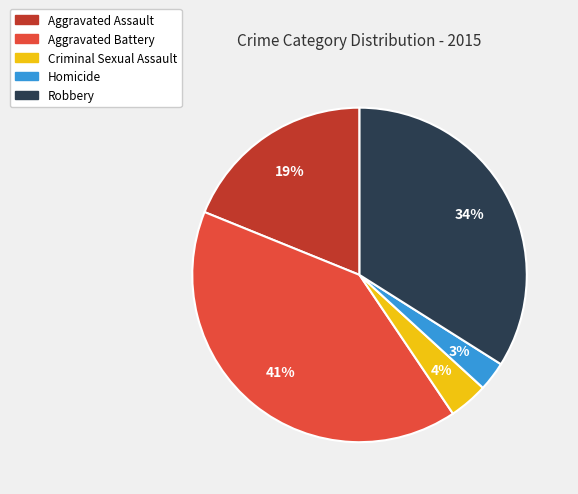

Which slice is the largest?

Aggravated Battery